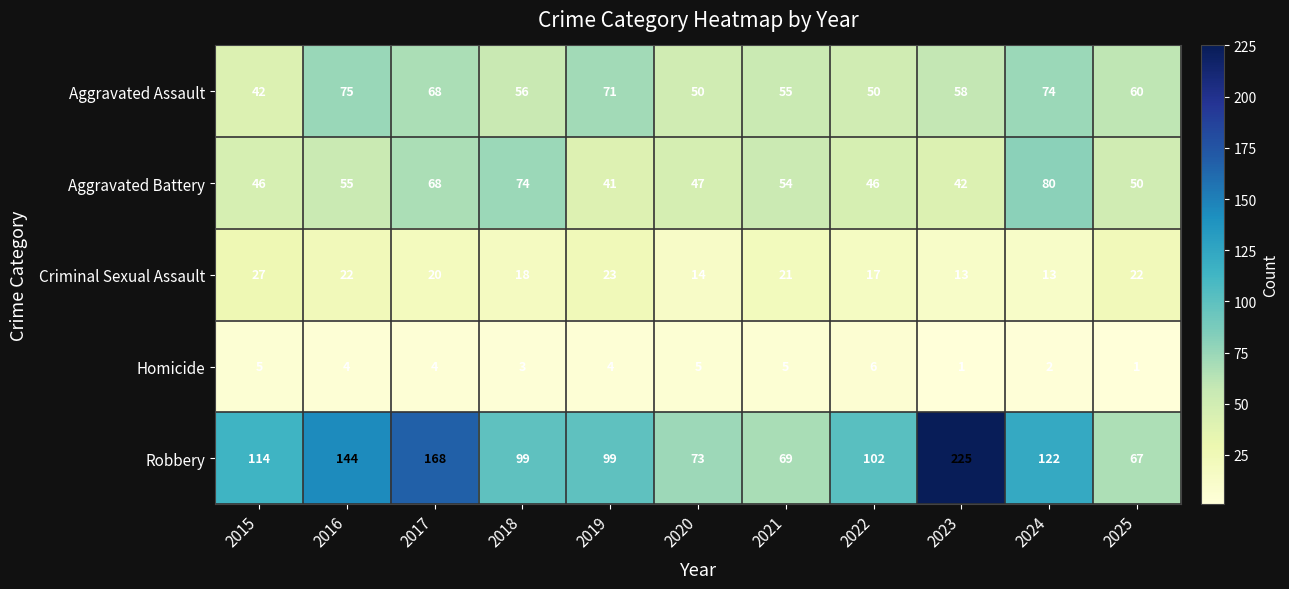

Rank the series by their maximum value, from lowest to highest.

Homicide, Criminal Sexual Assault, Aggravated Assault, Aggravated Battery, Robbery